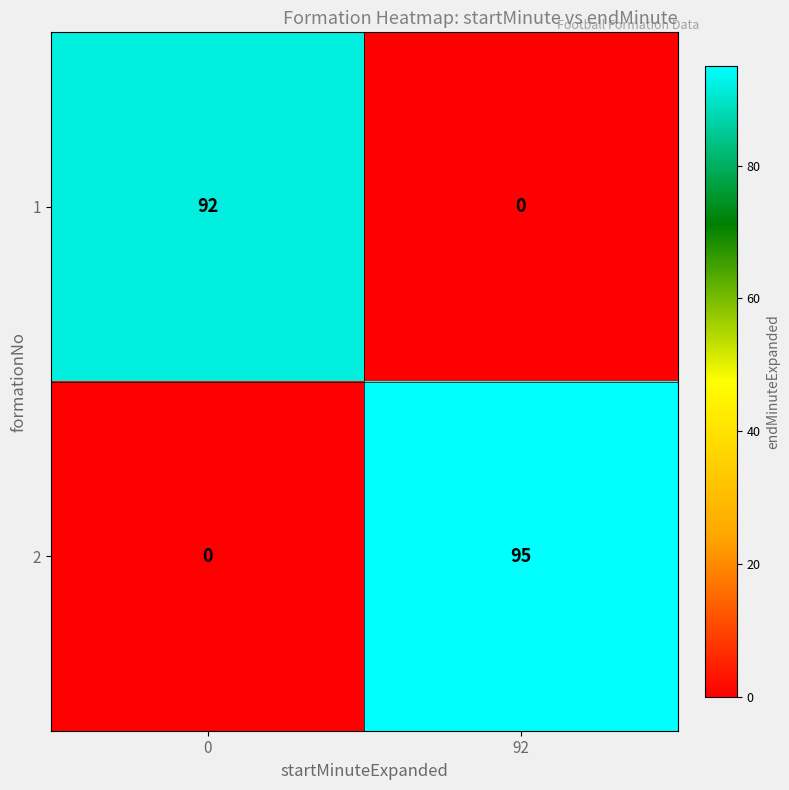

Is it true that 2 equals 56 at 92?

False